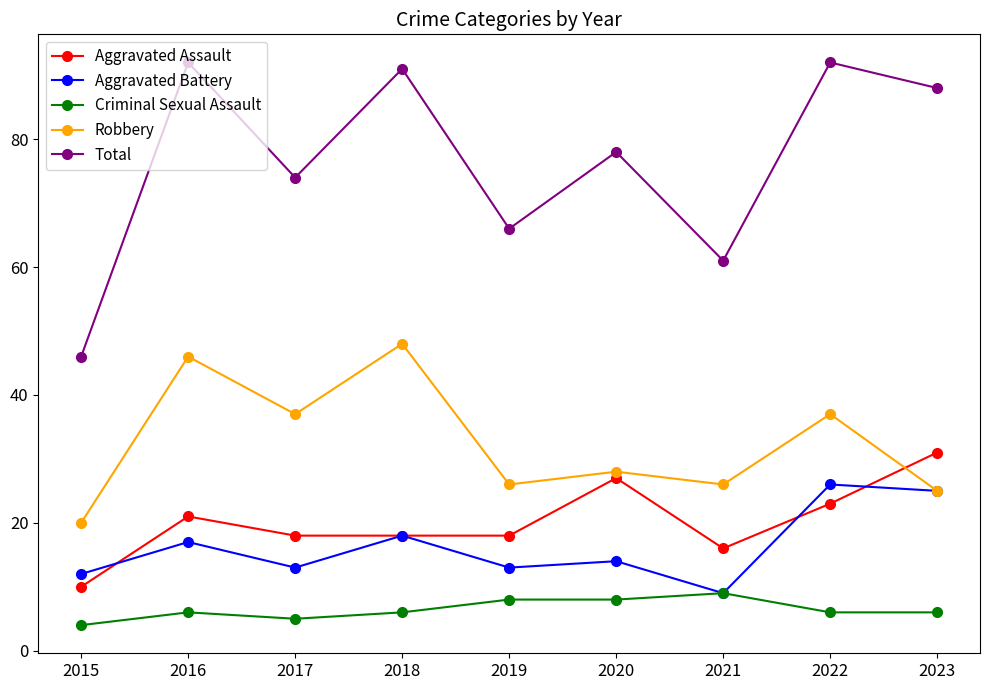

What is the highest value of the Robbery series?

48